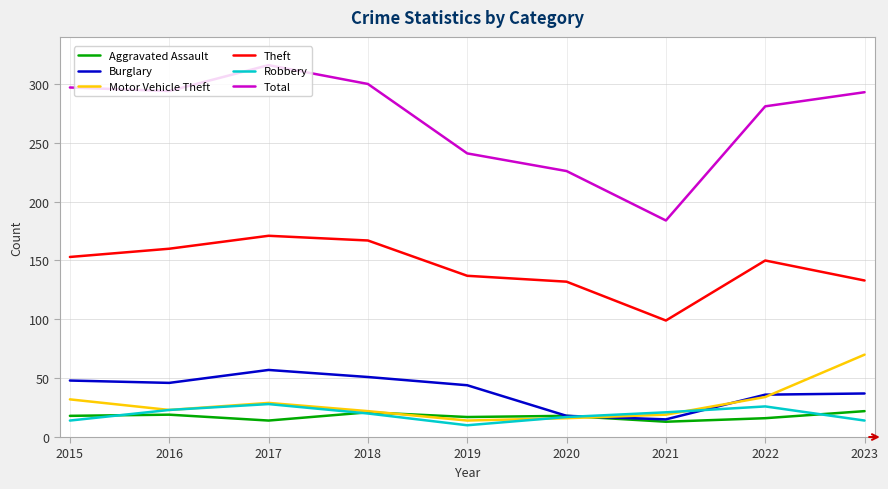

At which category does the chart reach its peak across all series?

2017